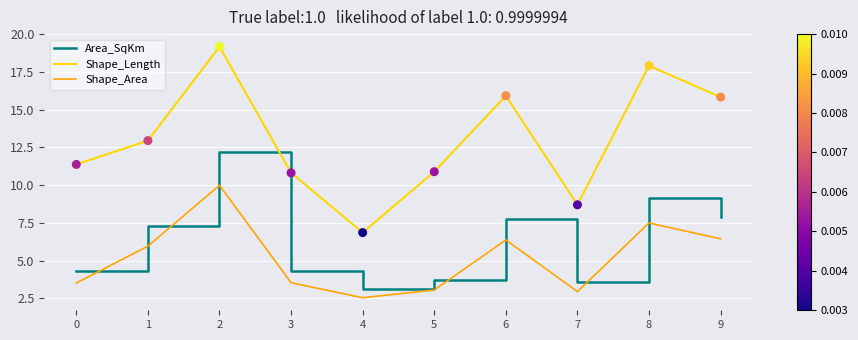

At how many categories does at least one series exceed 3?

10